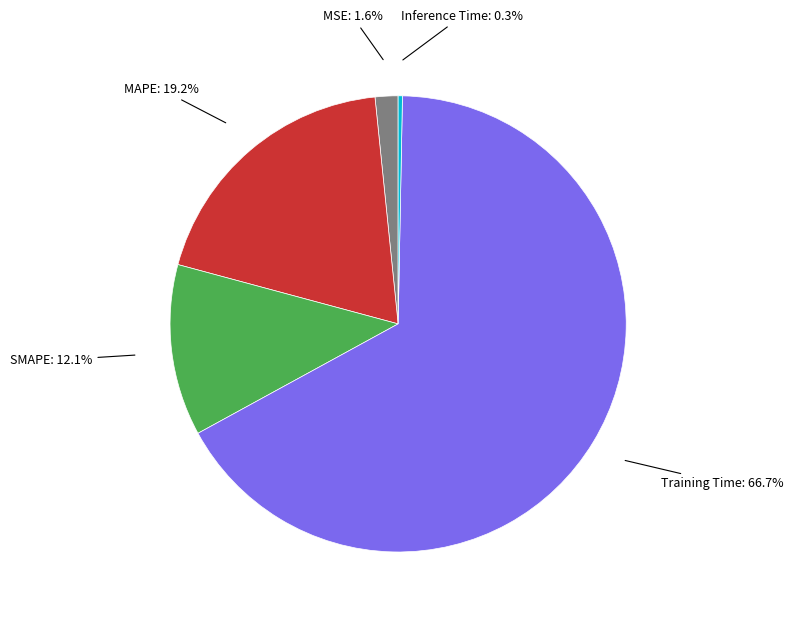

Is it true that MAPE is 13% of the pie?

False